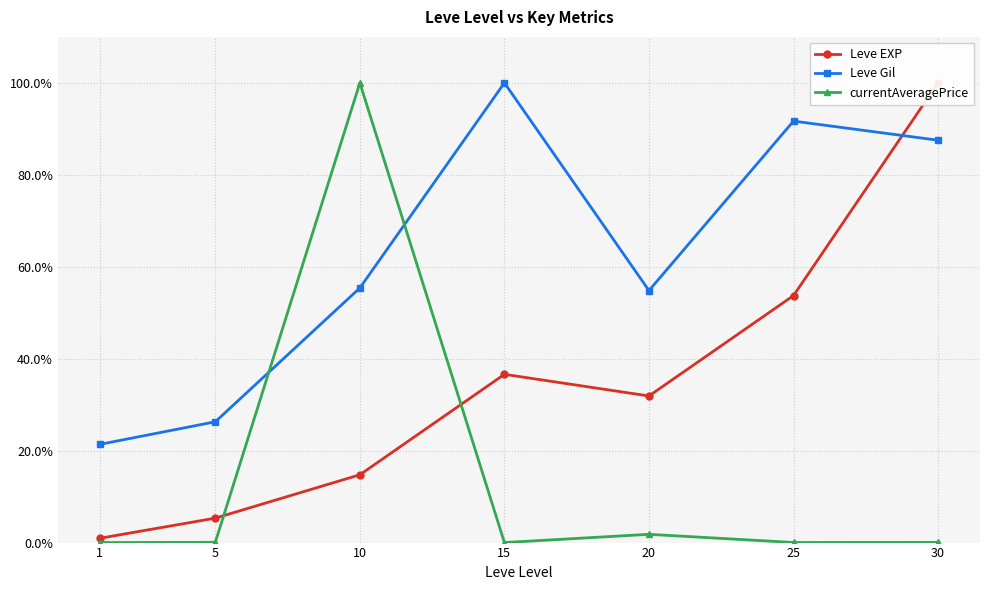

At which label does currentAveragePrice reach its peak?

10